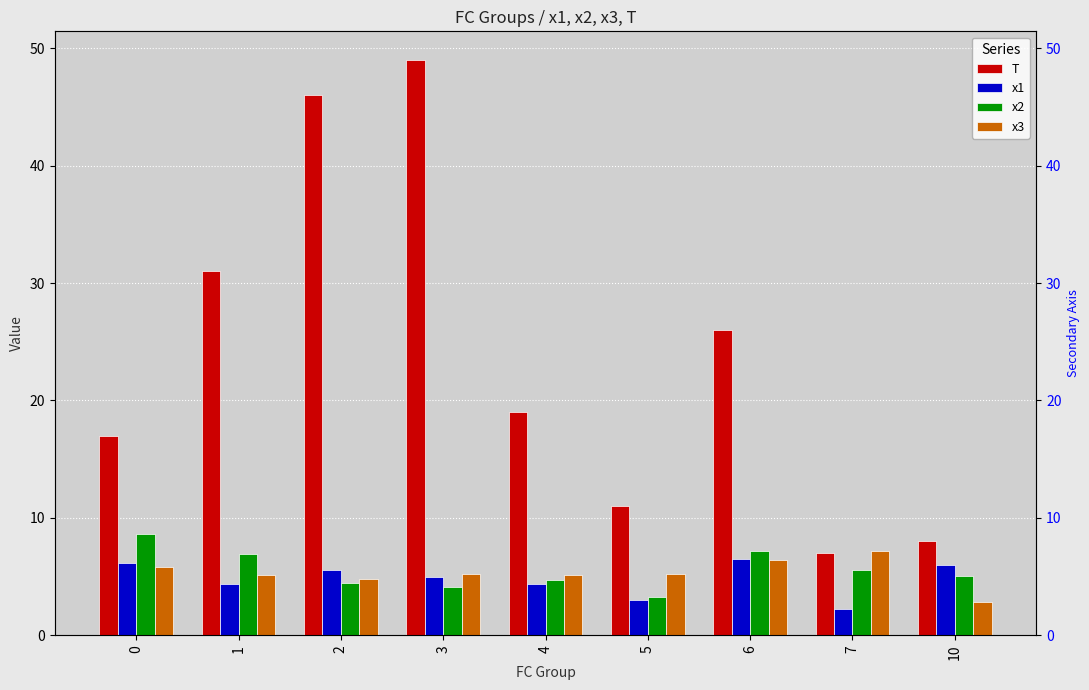

Where does the T series first go above 19?

1